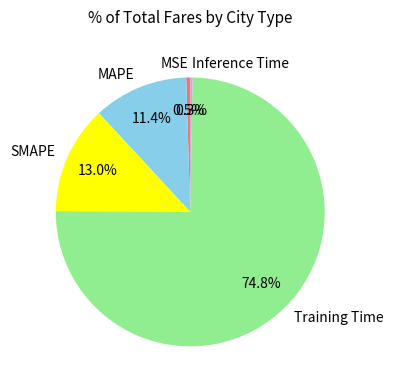

What percentage is the Training Time slice, to the nearest percent?

75%